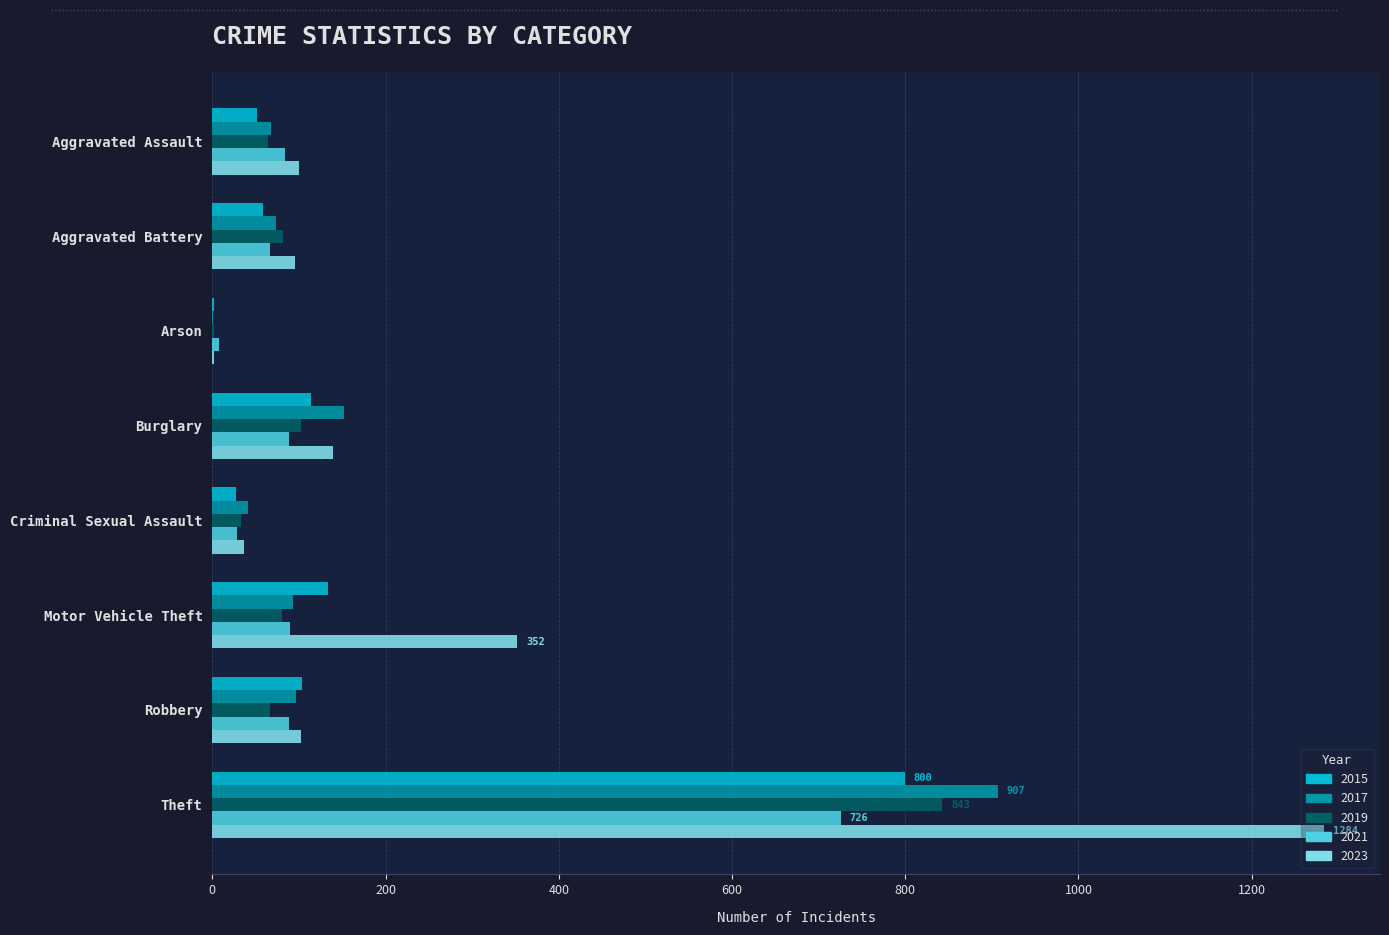

Which series changed the most between Arson and Burglary?

2017